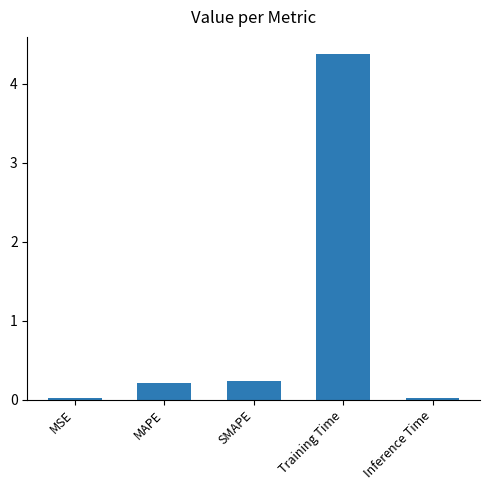

What is the value of the 4th bar from the left?

4.4